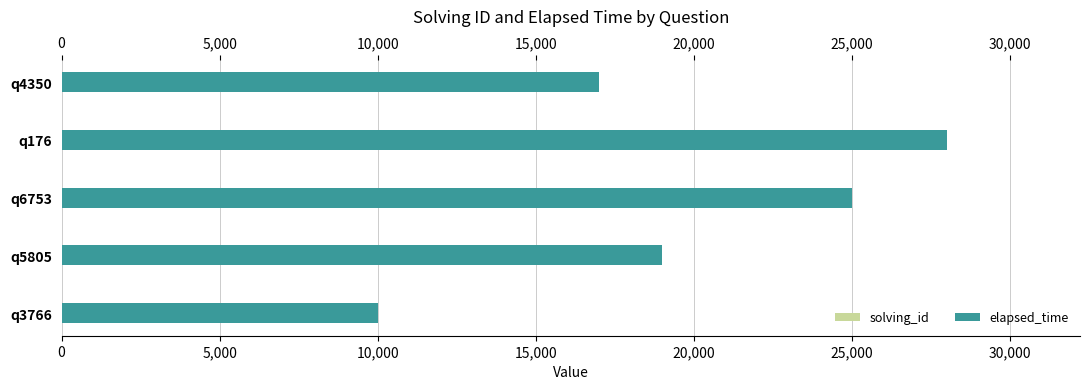

Which series has the largest range (max minus min)?

elapsed_time